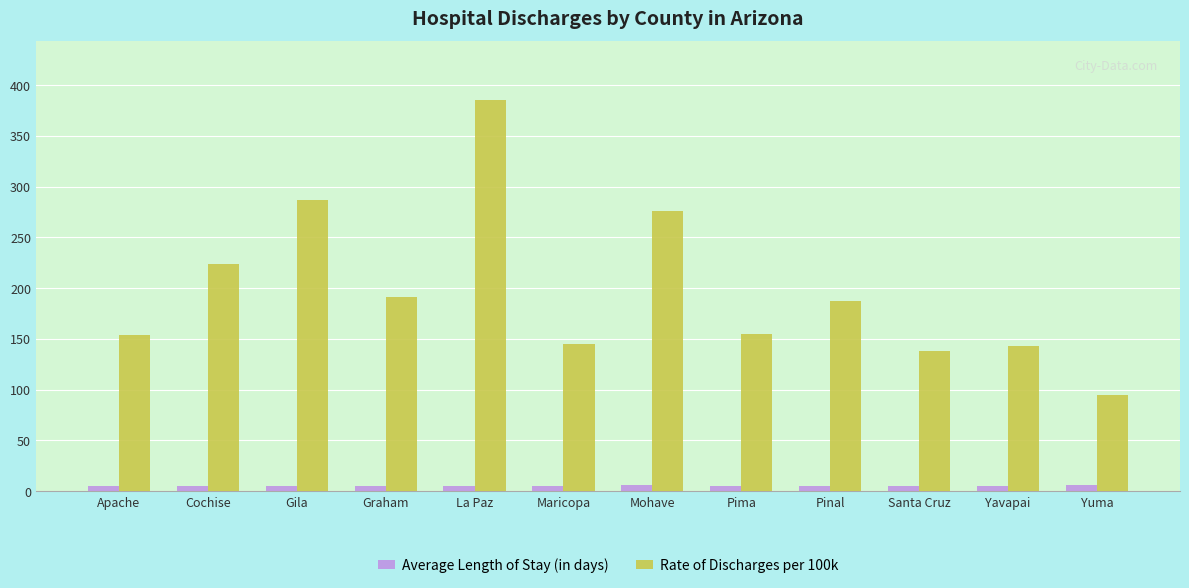

How many groups of bars are there?

12